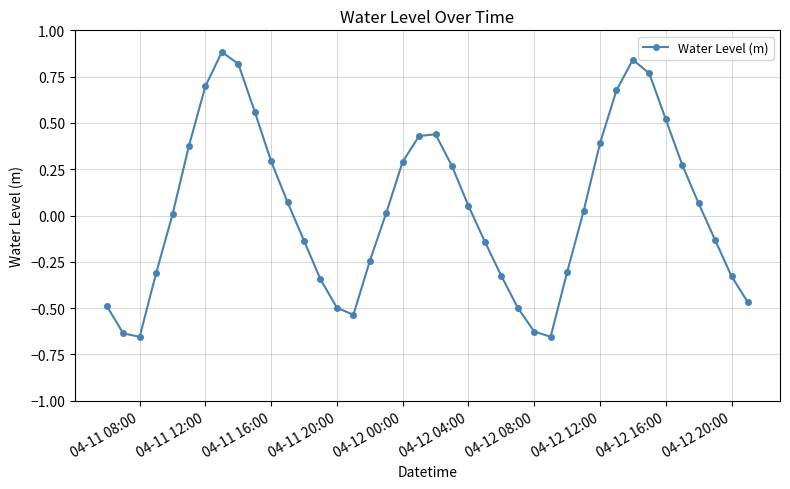

What is the greatest value displayed?

0.9